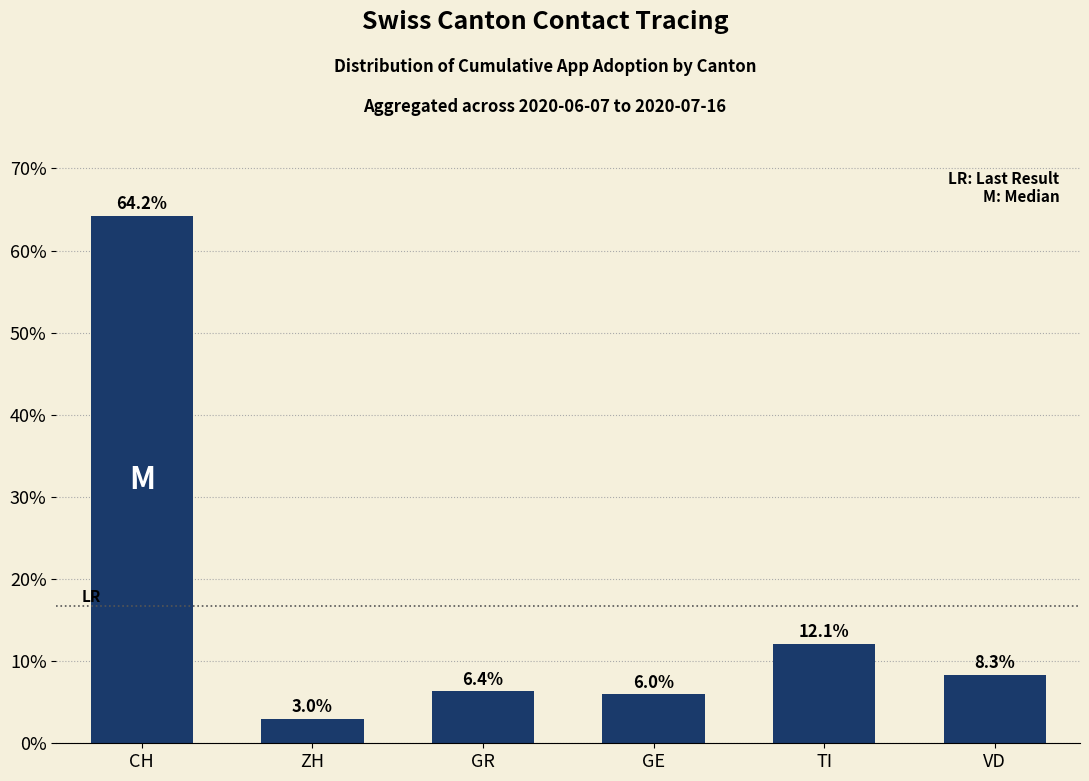

At which label does the data first exceed 8?

CH